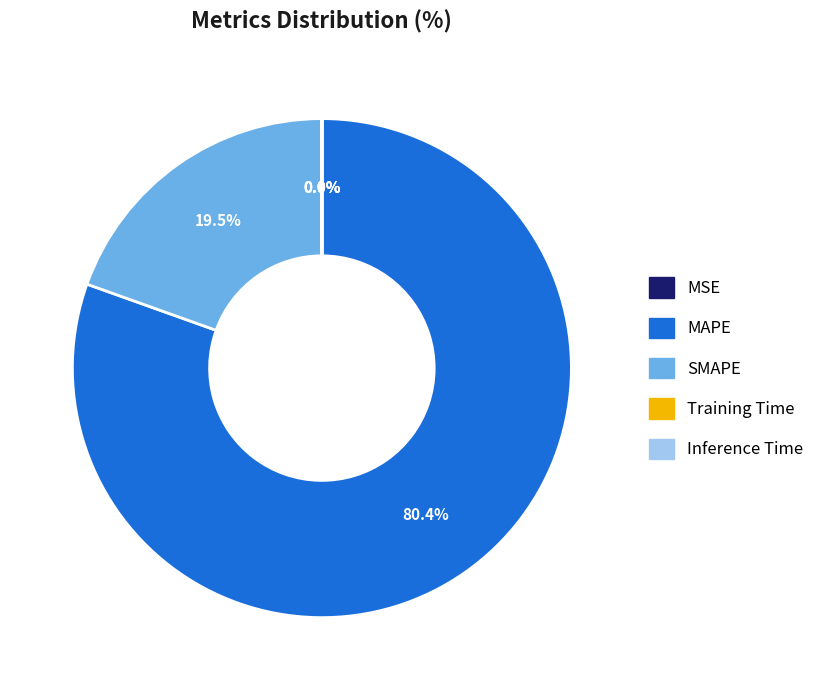

True or false: SMAPE accounts for 32% of the total.

False